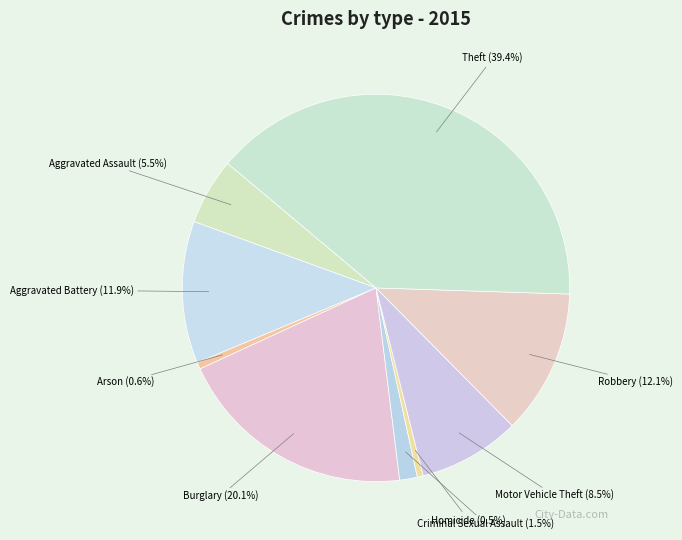

How many segments does this pie chart have?

9